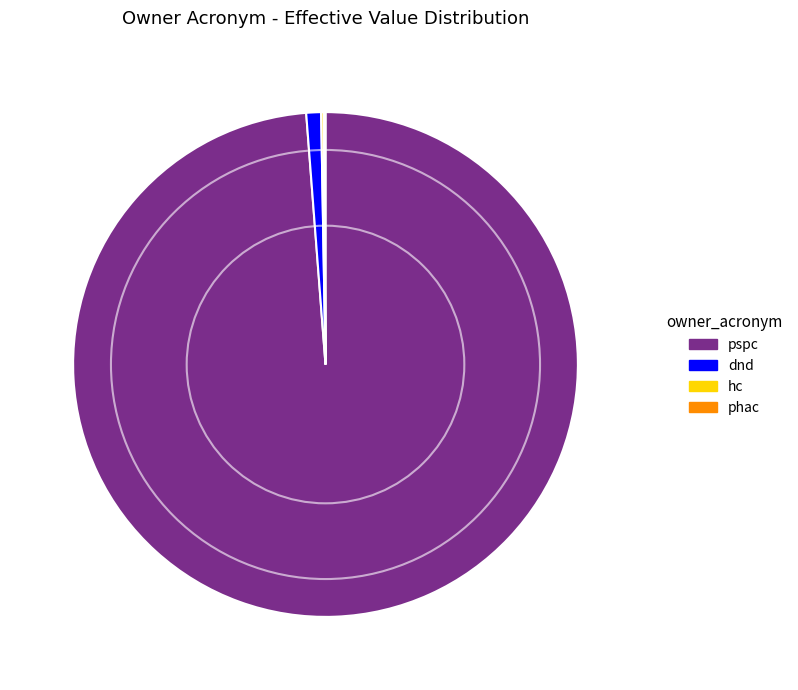

Is it true that pspc is 91% of the pie?

False